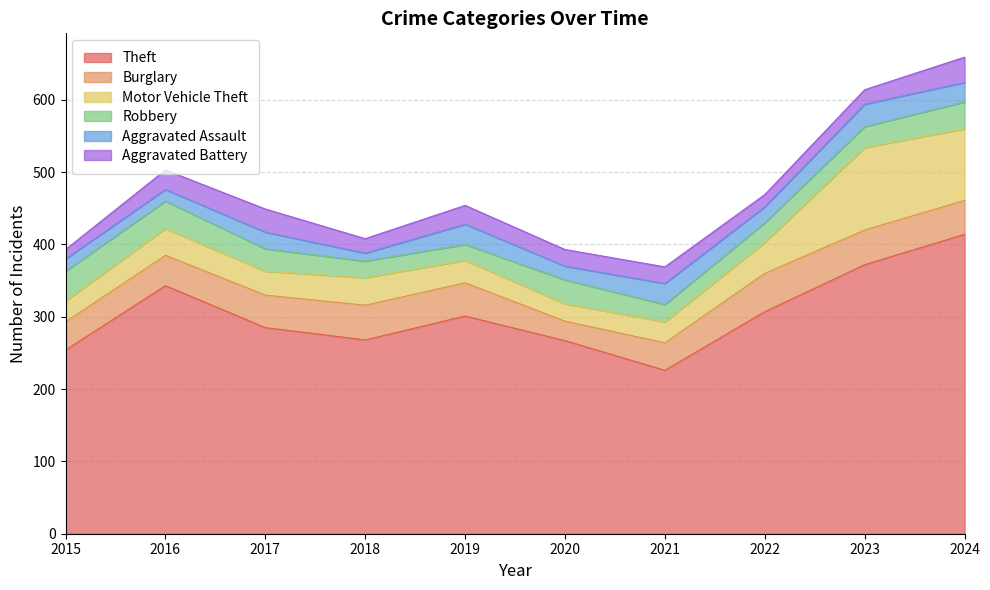

What is the value of the Aggravated Assault point at the 7th from the left?

29